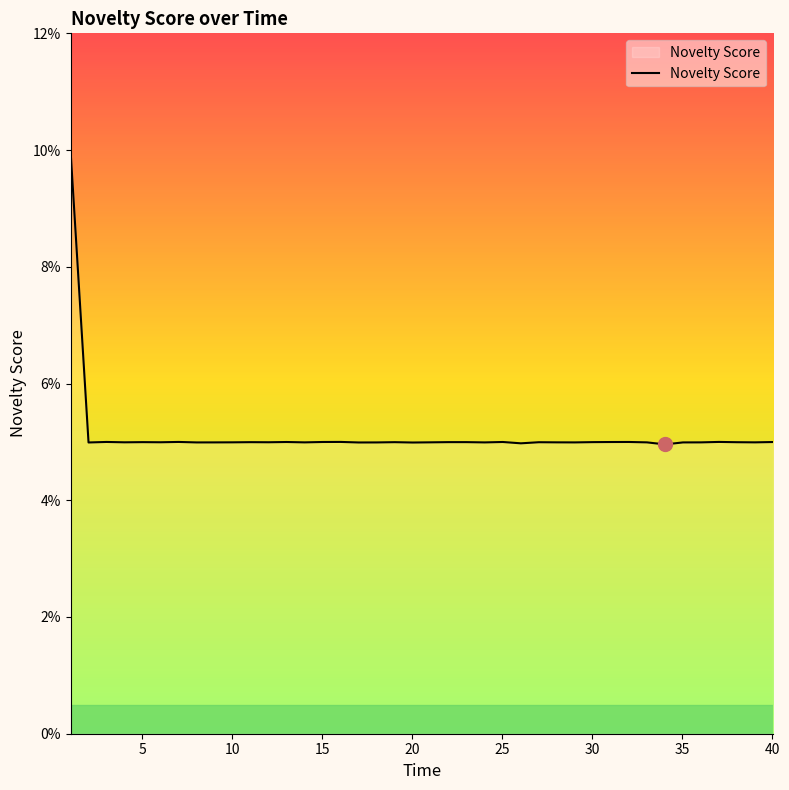

What is the average value?

0.1